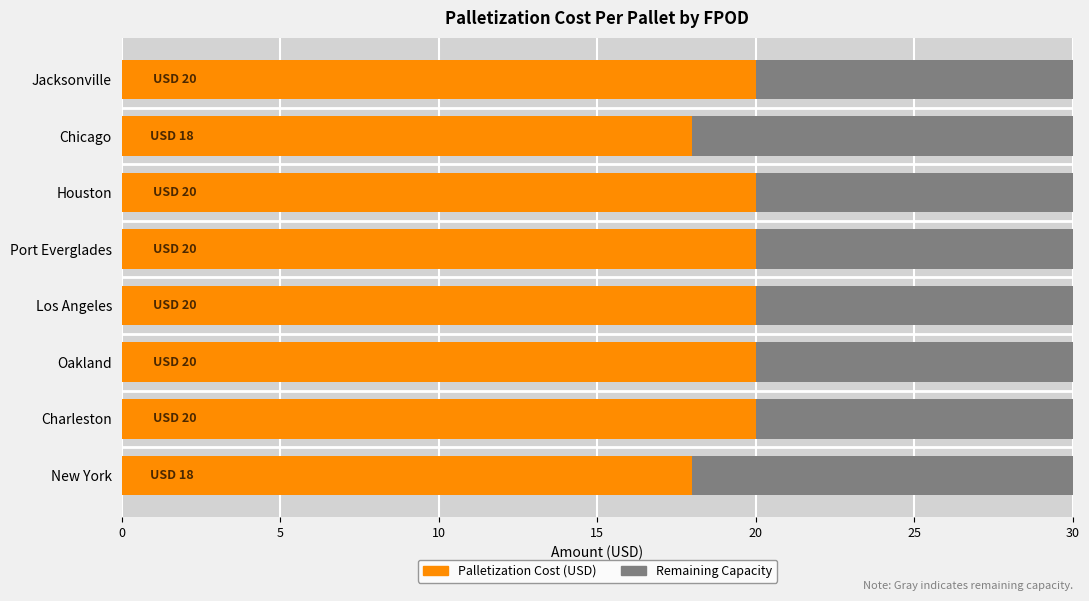

Reading right to left, transcribe all the data shown in this chart.

20	18	20	20	20	20	20	18